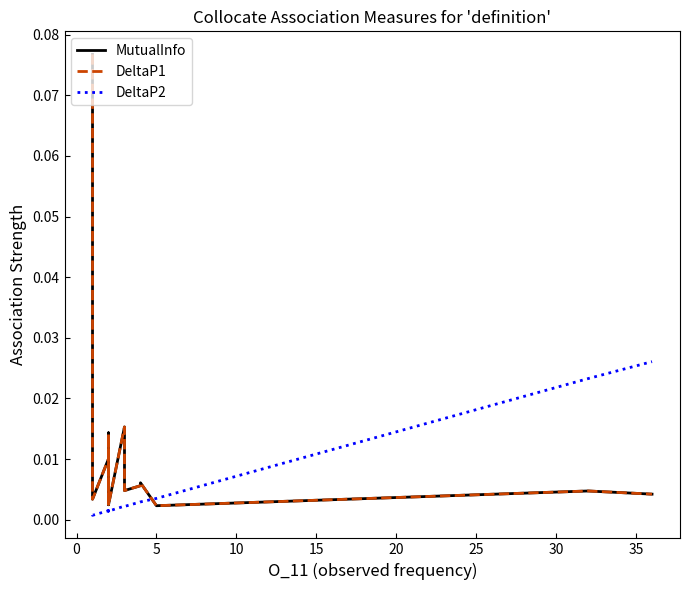

The MutualInfo series shows 0.0 at 5. True or false?

True